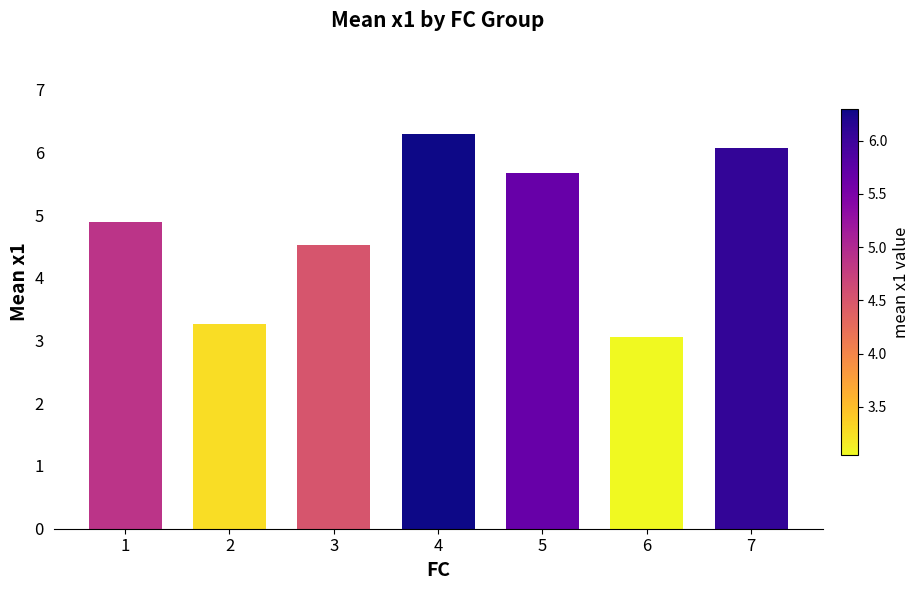

At which category does the chart reach its peak across all series?

4